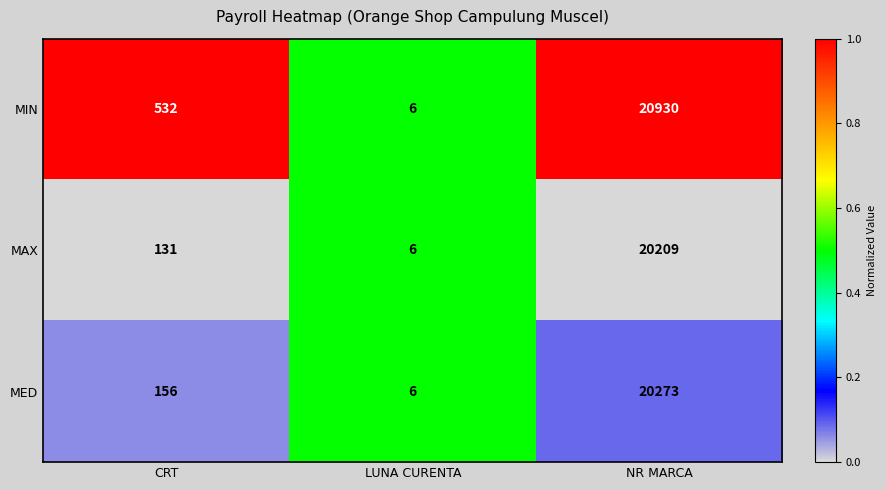

The MAX series shows 6 at LUNA CURENTA. True or false?

True